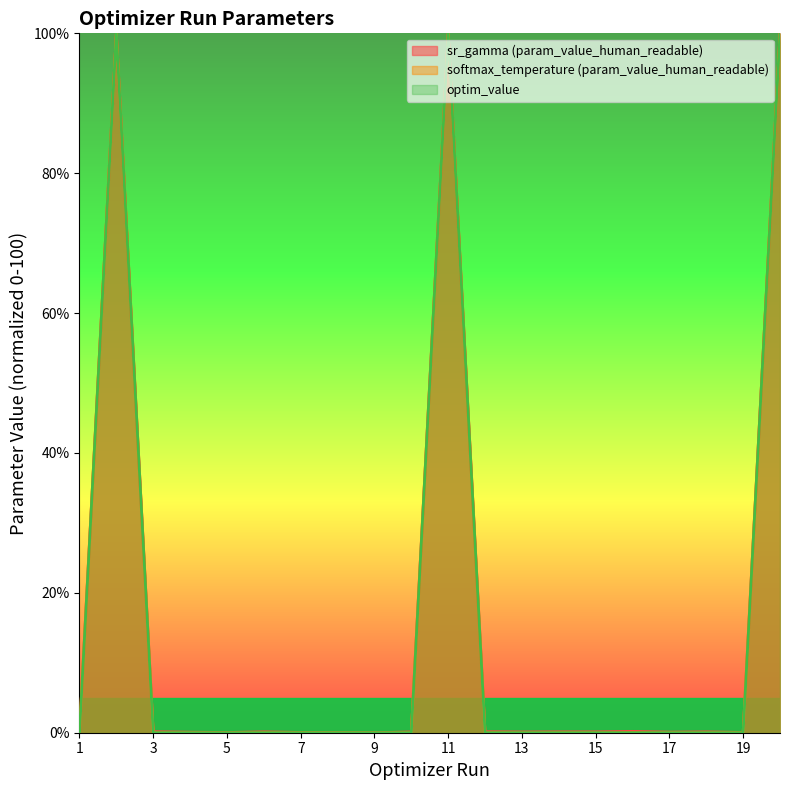

How many lines are shown in the chart?

3